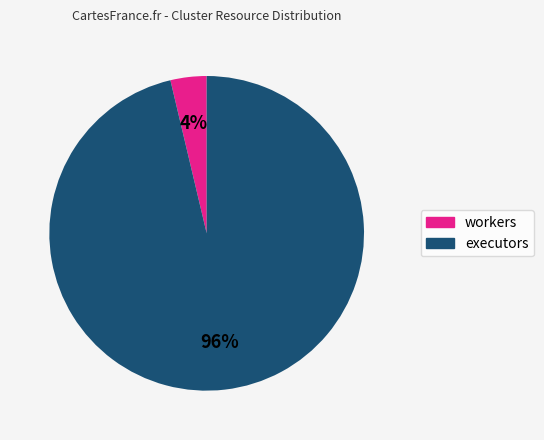

What is the smallest slice in the pie chart?

workers